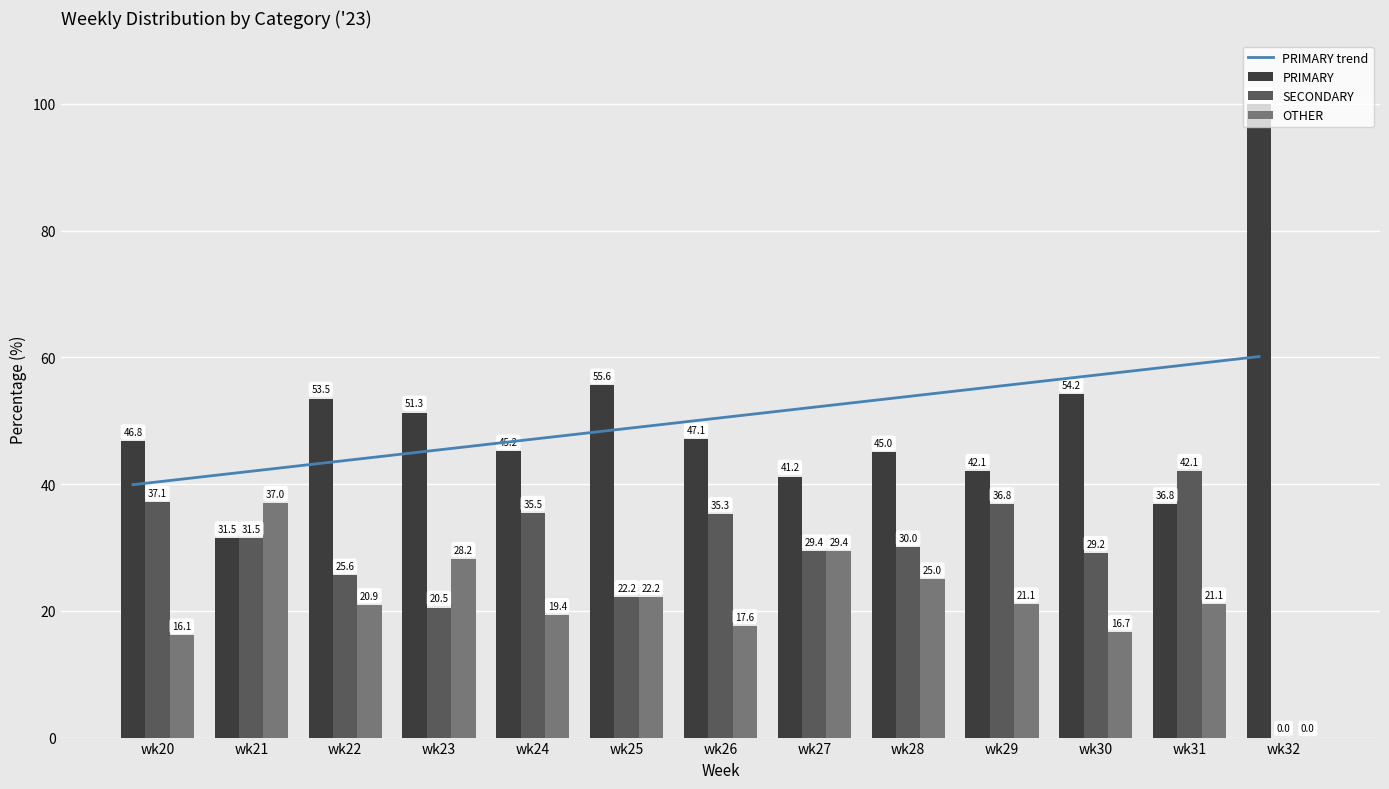

What are all the series names shown in the legend?

PRIMARY trend, PRIMARY, SECONDARY, OTHER